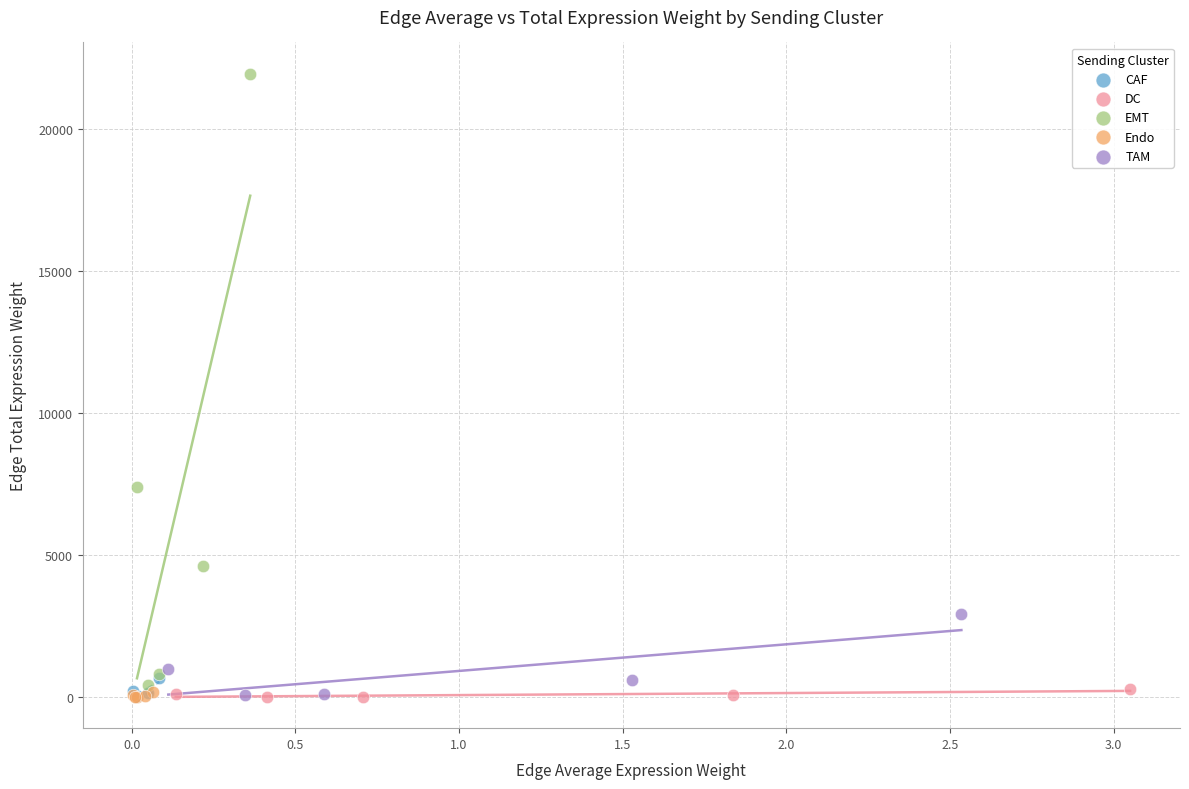

Which series reaches the maximum Y coordinate?

EMT